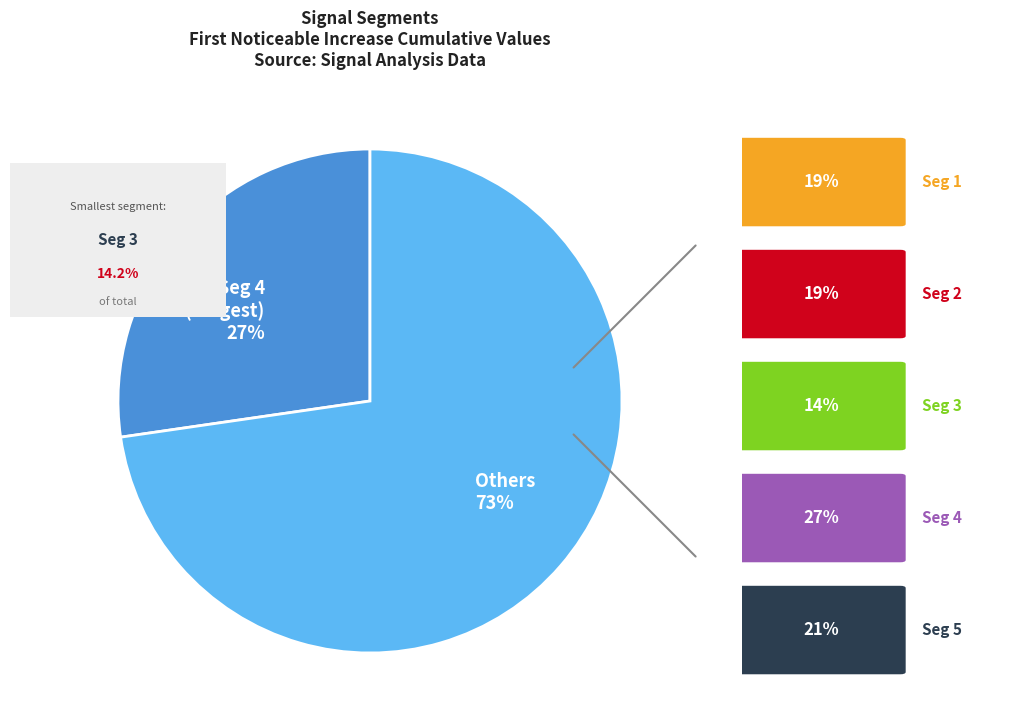

Rank the categories by value from lowest to highest.

Seg 4 (Largest) 27%, Others 73%